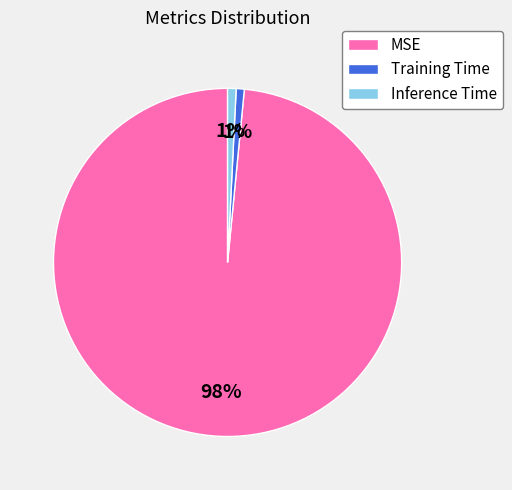

Does MSE represent more than half of the total?

Yes